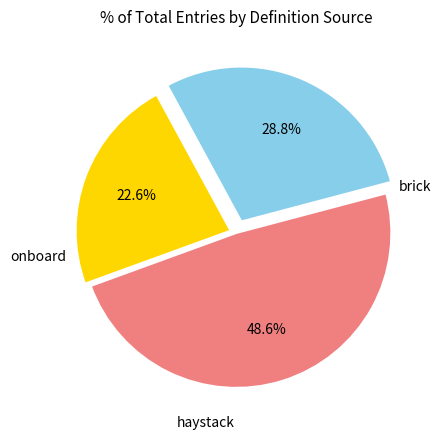

Is there a majority slice in this chart?

No